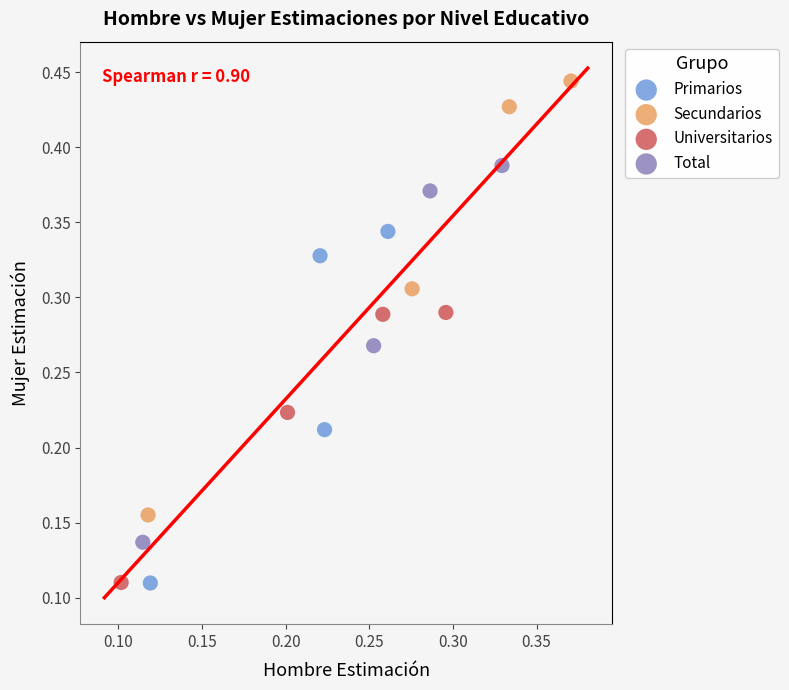

Which series has the widest spread of Y values?

Secundarios